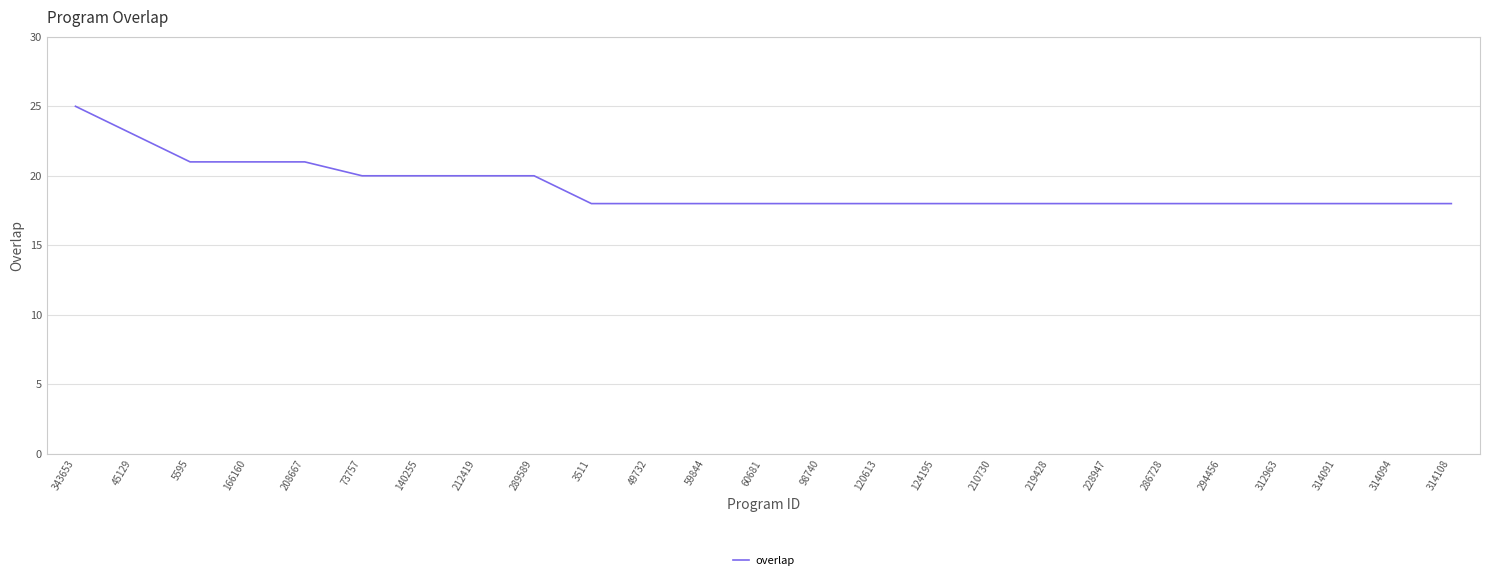

What is the difference between the values at 212419 and 343653?

5